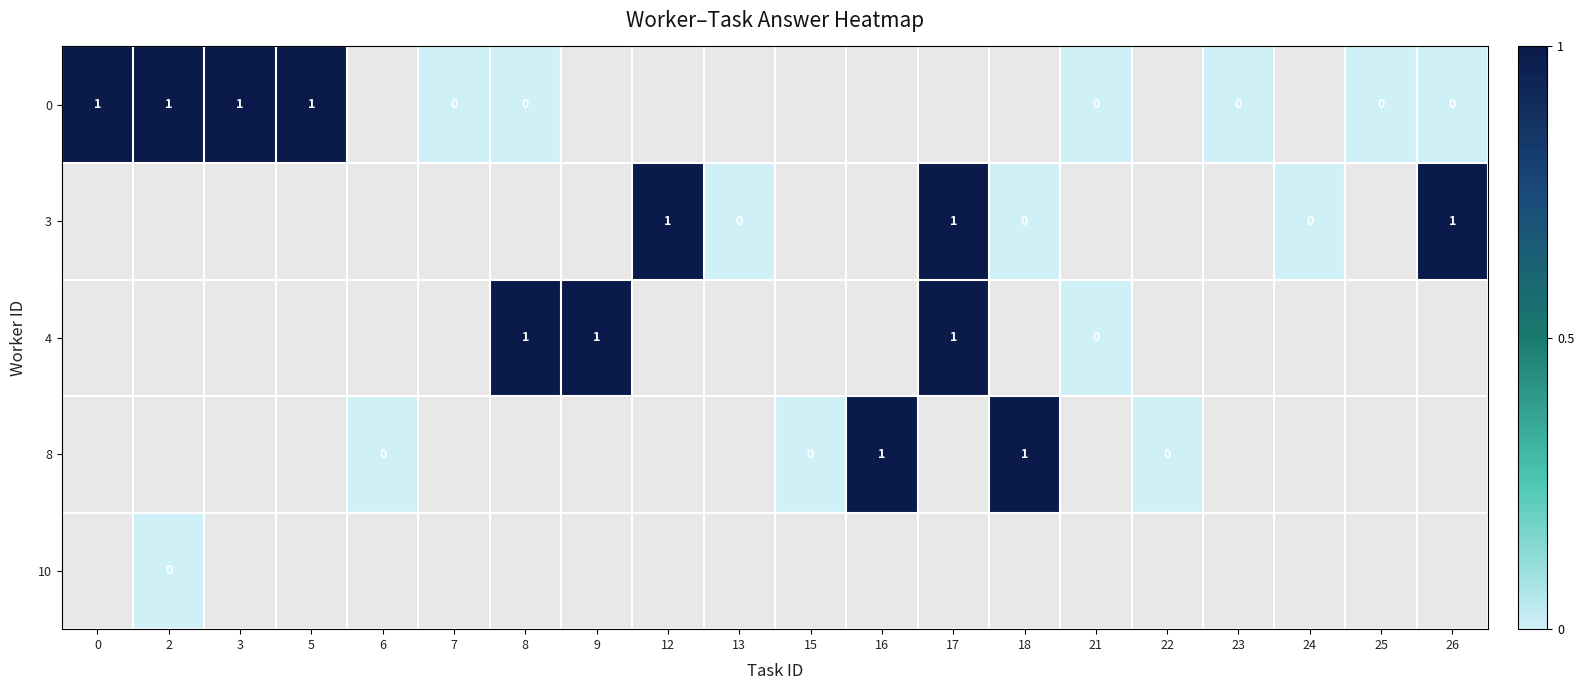

Is the value of 0 at 7 greater than the value of 4 at 8?

No